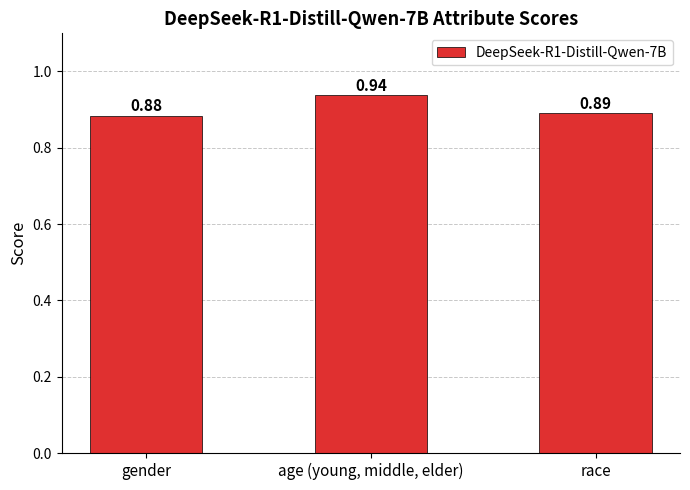

What is the sum of all values?

2.7